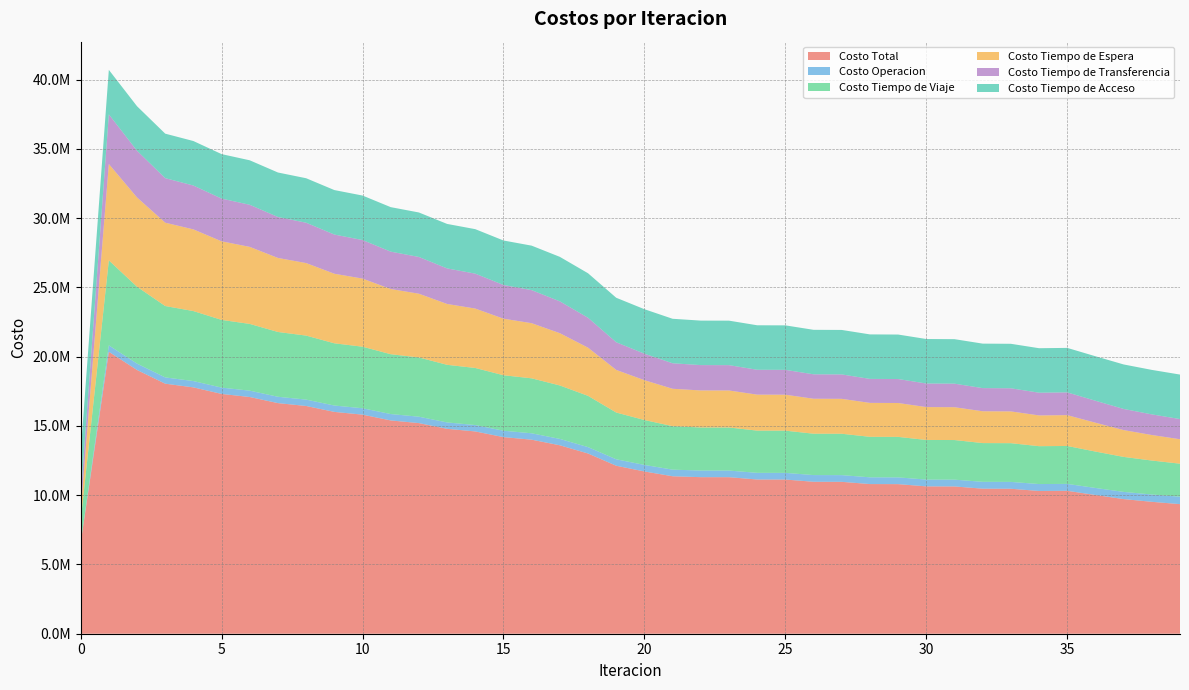

Reading left to right, what are all the values shown in this chart?

Costo Total: 0=6531755.8	1=20357023.3	2=19043731.0	3=18053877.9	4=17787353.0	5=17315520.9	6=17091609.4	7=16651046.1	8=16444233.5	9=16017286.9	10=15819437.8	11=15400565.4	12=15208110.1	13=14794965.2	14=14605892.6	15=14196735.1	16=14010279.7	17=13605690.8	18=13013333.7	19=12129125.1	20=11716116.6	21=11370211.0	22=11304266.0	23=11302523.4	24=11135888.2	25=11132633.8	26=10971711.8	27=10967363.0	28=10806411.4	29=10801250.6	30=10639933.8	31=10634171.5	32=10473358.4	33=10467126.5	34=10307741.1	35=10319216.6	36=10017459.6	37=9721587.5	38=9524870.2	39=9356224.3
Costo Operacion: 0=0.0	1=464670.8	2=459783.7	3=454312.0	4=455919.2	5=456369.5	6=458044.5	7=458417.7	8=459916.3	9=460053.8	10=461291.2	11=461135.6	12=462073.0	13=461599.9	14=462216.9	15=461415.2	16=461700.3	17=460566.2	18=460468.3	19=466332.1	20=472057.8	21=477902.1	22=478119.9	23=478645.1	24=480877.3	25=481315.0	26=483734.3	27=484085.5	28=486955.9	29=487216.7	30=490663.9	31=490831.0	32=494937.3	33=495010.3	34=499840.8	35=499842.7	36=508582.8	37=519076.3	38=528005.2	39=537345.9
Costo Tiempo de Viaje: 0=1604915.6	1=6136066.5	2=5551149.2	3=5153337.4	4=5053787.6	5=4888464.5	6=4819713.1	7=4677801.5	8=4622495.9	9=4491832.0	10=4444071.3	11=4320650.0	12=4277716.3	13=4159717.7	14=4119981.9	15=4005830.5	16=3968709.2	17=3858980.0	18=3701827.0	19=3375693.7	20=3241909.8	21=3138649.6	22=3108593.3	23=3109185.2	24=3048723.9	25=3048881.3	26=2987068.4	27=2986980.4	28=2924118.0	29=2923833.8	30=2860555.1	31=2860089.6	32=2797027.9	33=2796433.7	34=2734119.8	35=2737581.2	36=2627443.1	37=2526689.5	38=2451952.0	39=2384103.7
Costo Tiempo de Espera: 0=695655.6	1=6956555.8	2=6445887.0	3=6018287.4	4=5898442.3	5=5673490.0	6=5561985.5	7=5344968.1	8=5236906.7	9=5023931.6	10=4917827.3	11=4707489.5	12=4602713.1	13=4394359.1	14=4290607.4	15=4083915.0	16=3981049.5	17=3775894.0	18=3478277.9	19=3076870.6	20=2876653.7	21=2700046.2	22=2674876.0	23=2673182.8	24=2598190.0	25=2595758.6	26=2524654.0	27=2521650.6	28=2450141.5	29=2446754.0	30=2374329.7	31=2370712.3	32=2297675.5	33=2293894.5	34=2220607.3	35=2226358.2	36=2082694.1	37=1936679.7	38=1843673.1	39=1765287.4
Costo Tiempo de Transferencia: 0=1018745.9	1=3587291.4	2=3374472.3	3=3215502.3	4=3166765.1	5=3084758.2	6=3039427.6	7=2957420.0	8=2912475.8	9=2829030.7	10=2783809.3	11=2698851.6	12=2653168.9	13=2566849.8	14=2520647.6	15=2433134.6	16=2386382.0	17=2297811.8	18=2160321.7	19=1997789.9	20=1913056.5	21=1841174.3	22=1830238.1	23=1829071.5	24=1795658.2	25=1794240.2	26=1763816.3	27=1762207.6	28=1732757.2	29=1731007.4	30=1701946.3	31=1700099.8	32=1671278.1	33=1669349.2	34=1640734.5	35=1642995.7	36=1586300.9	37=1526703.2	38=1488801.2	39=1457048.4
Costo Tiempo de Acceso: 0=3212438.8	1=3212438.8	2=3212438.8	3=3212438.8	4=3212438.8	5=3212438.8	6=3212438.8	7=3212438.8	8=3212438.8	9=3212438.8	10=3212438.8	11=3212438.8	12=3212438.8	13=3212438.8	14=3212438.8	15=3212438.8	16=3212438.8	17=3212438.8	18=3212438.8	19=3212438.8	20=3212438.8	21=3212438.8	22=3212438.8	23=3212438.8	24=3212438.8	25=3212438.8	26=3212438.8	27=3212438.8	28=3212438.8	29=3212438.8	30=3212438.8	31=3212438.8	32=3212438.8	33=3212438.8	34=3212438.8	35=3212438.8	36=3212438.8	37=3212438.8	38=3212438.8	39=3212438.8